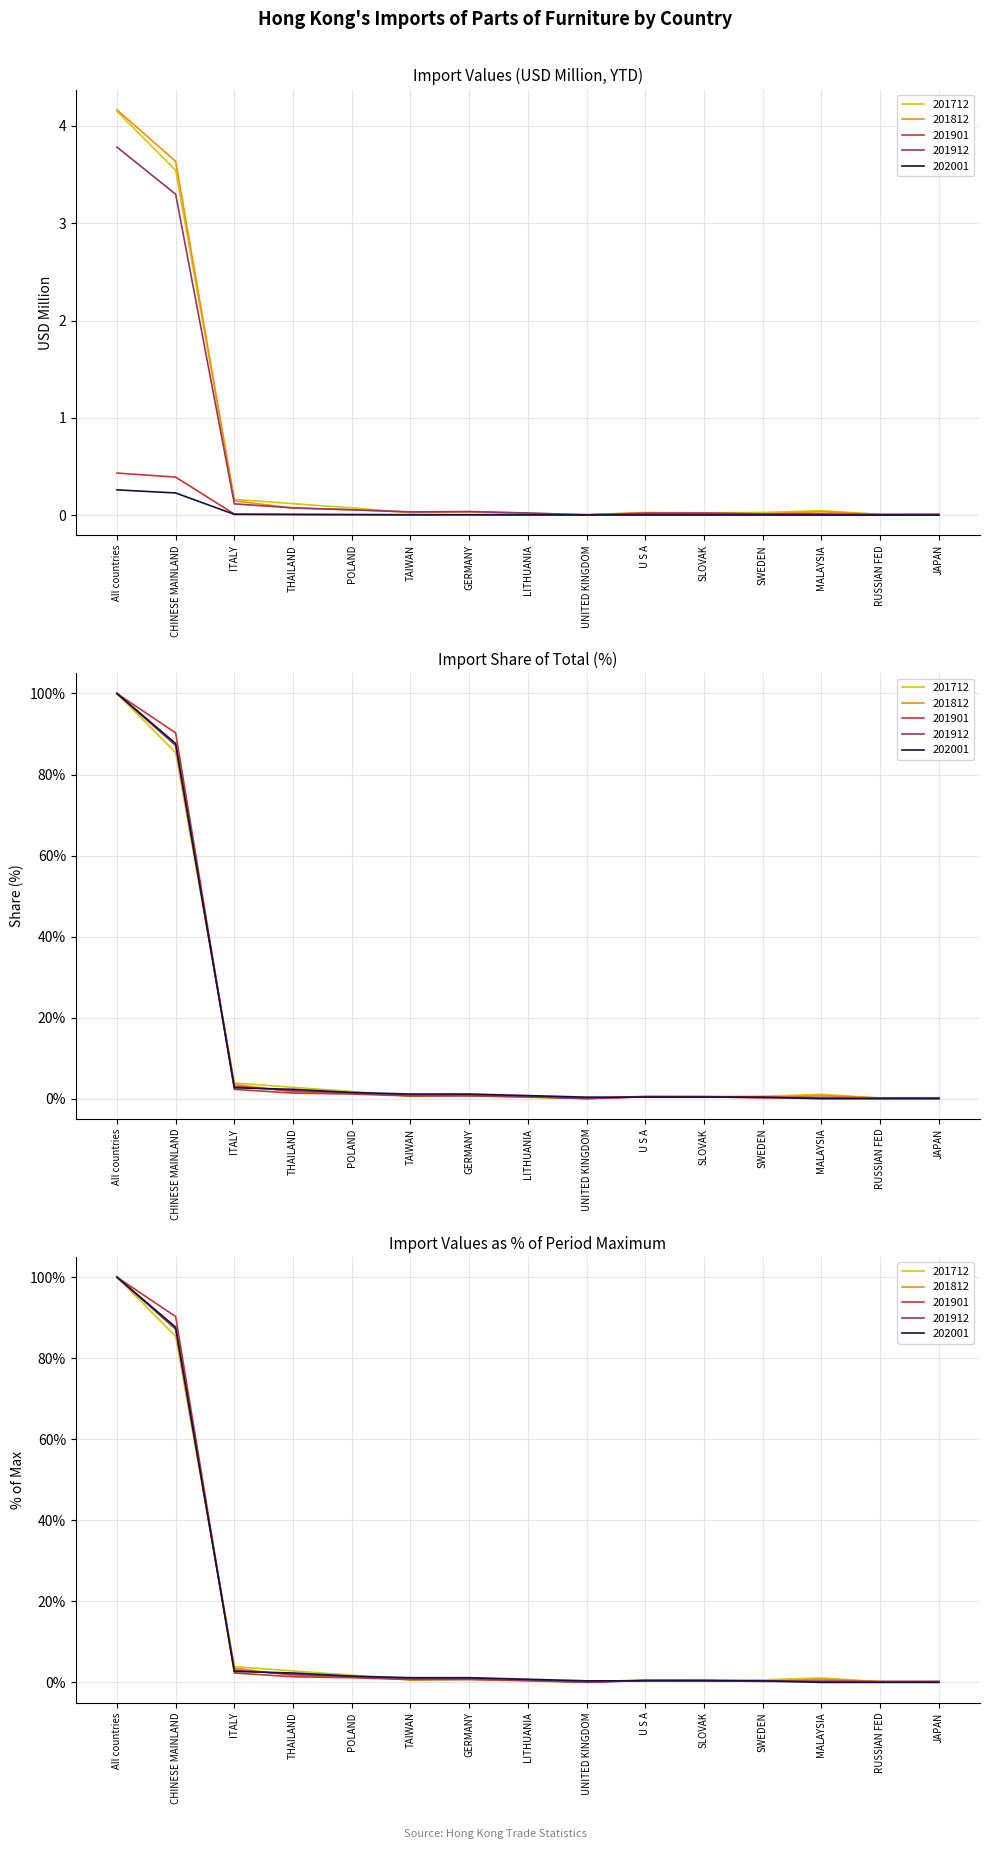

How many lines are shown in the chart?

5